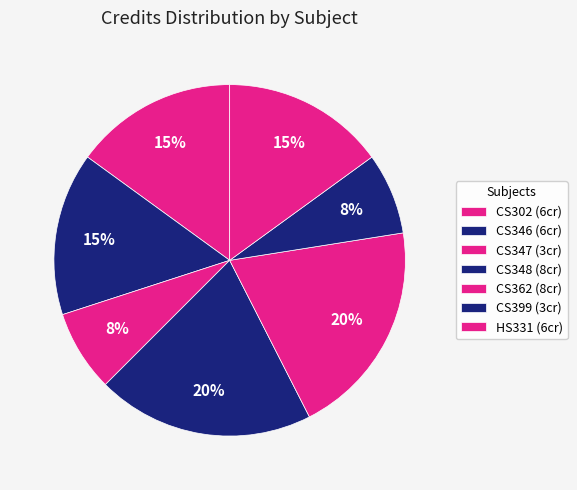

Is it true that CS346 is 15% of the pie?

True